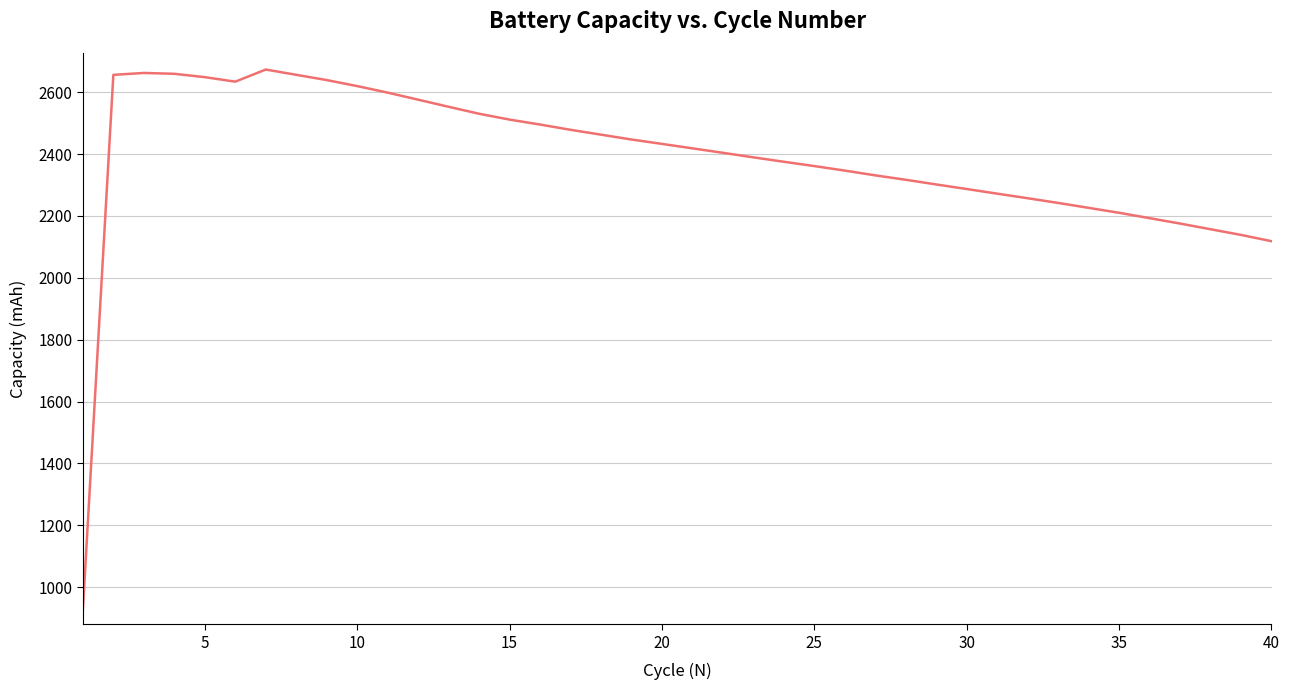

What is the smallest value displayed?

926.1